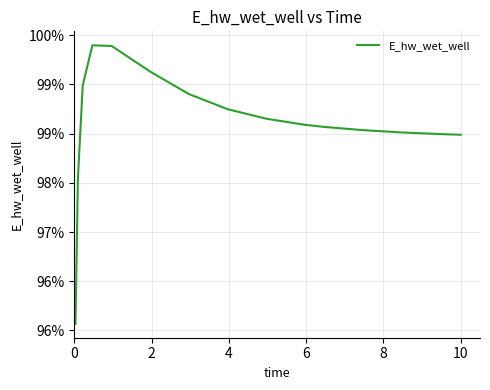

Does the chart have visible grid lines?

Yes